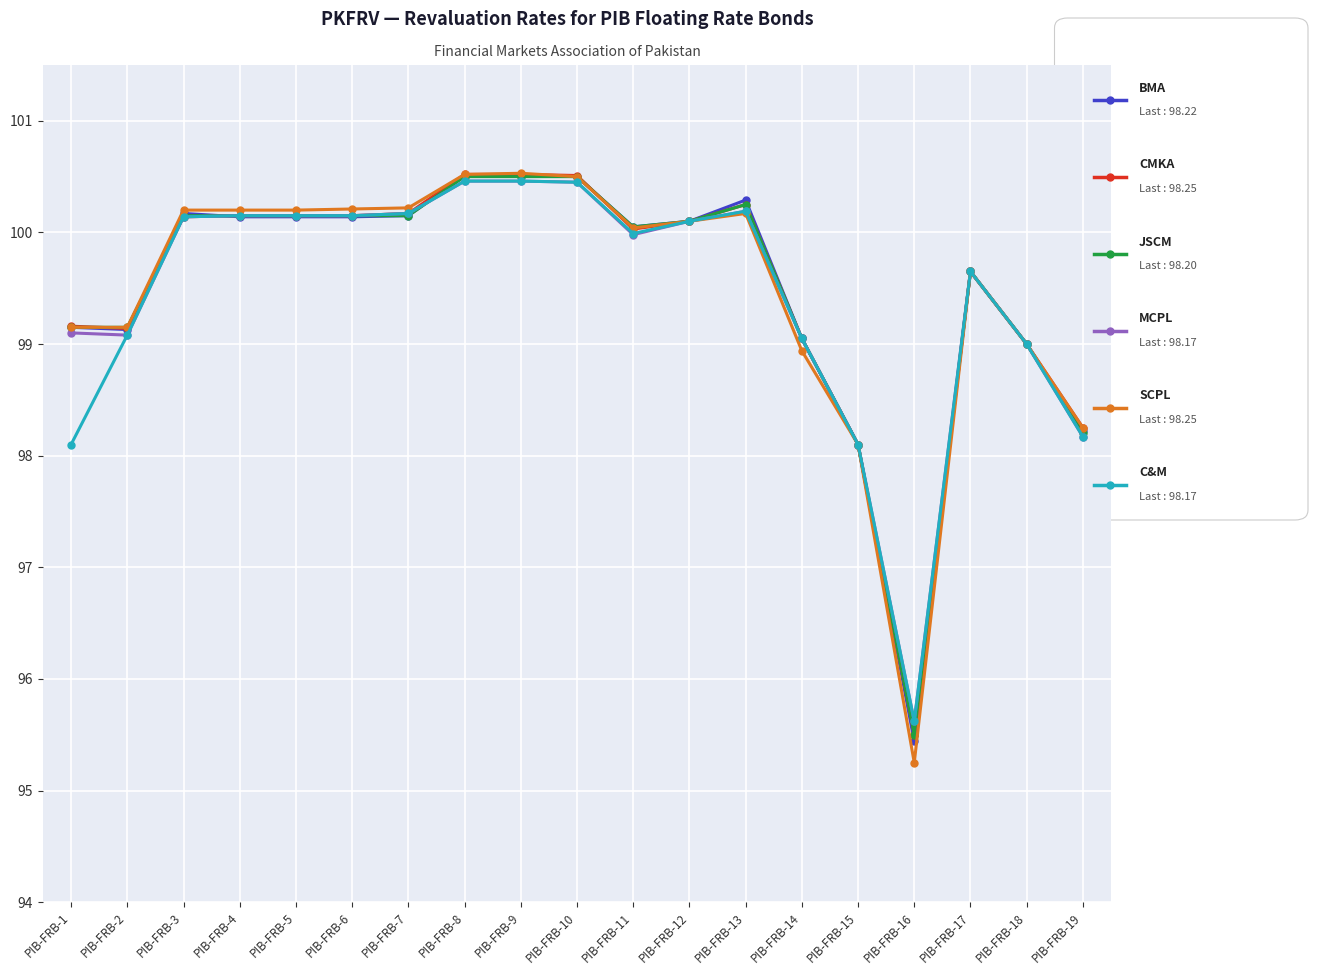

What is the spread (max minus min) of values at PIB-FRB-16?

0.4